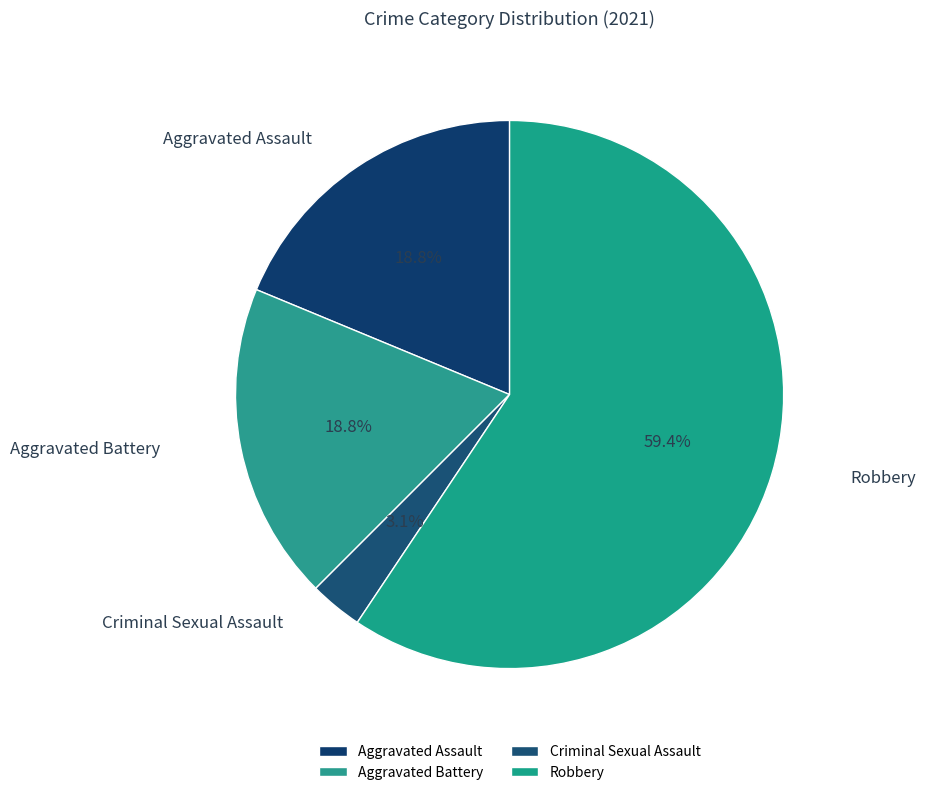

Which slice represents more than half of the pie?

Robbery